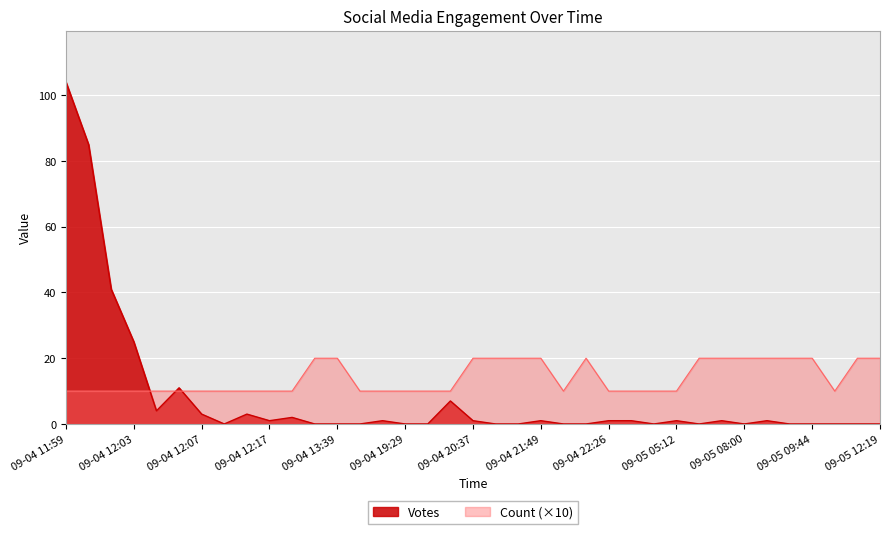

How many lines are shown in the chart?

2